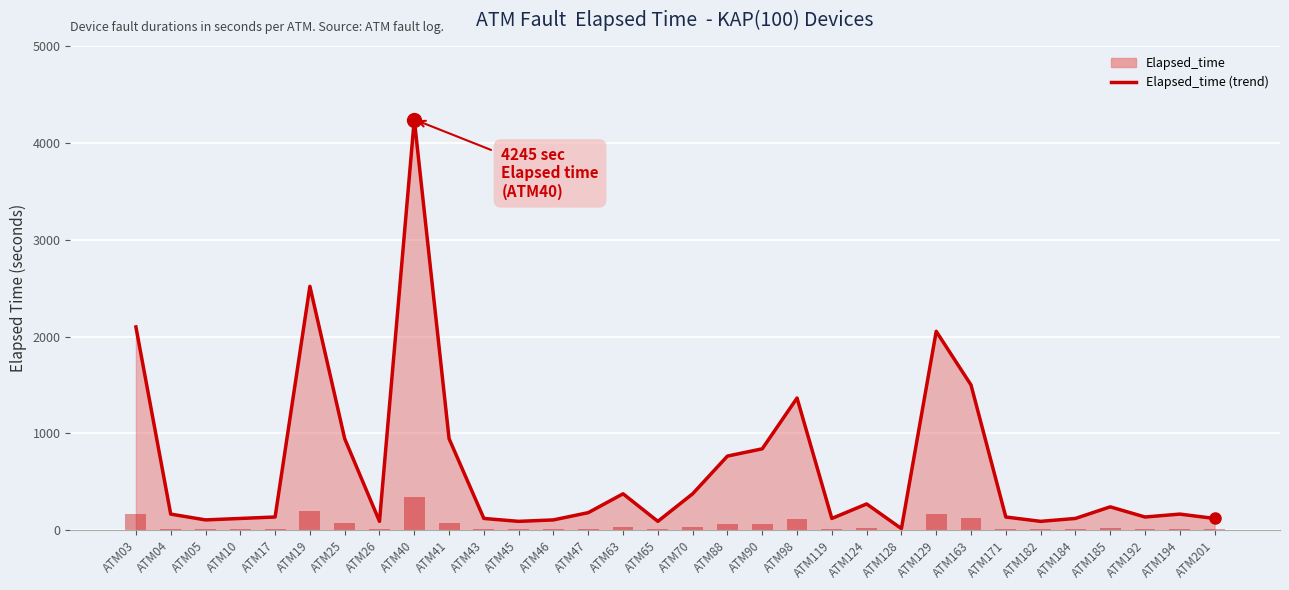

Reading left to right, what are all the values shown in this chart?

ATM03=2100	ATM04=165	ATM05=105	ATM10=120	ATM17=135	ATM19=2520	ATM25=945	ATM26=90	ATM40=4245	ATM41=945	ATM43=120	ATM45=90	ATM46=105	ATM47=180	ATM63=375	ATM65=90	ATM70=375	ATM88=765	ATM90=840	ATM98=1365	ATM119=120	ATM124=270	ATM128=15	ATM129=2055	ATM163=1500	ATM171=135	ATM182=90	ATM184=120	ATM185=240	ATM192=135	ATM194=165	ATM201=120